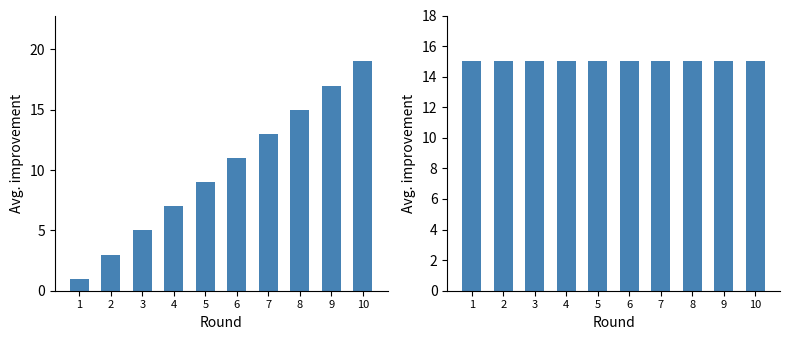

True or false: Reply ID has a value of 6 at 7.

False